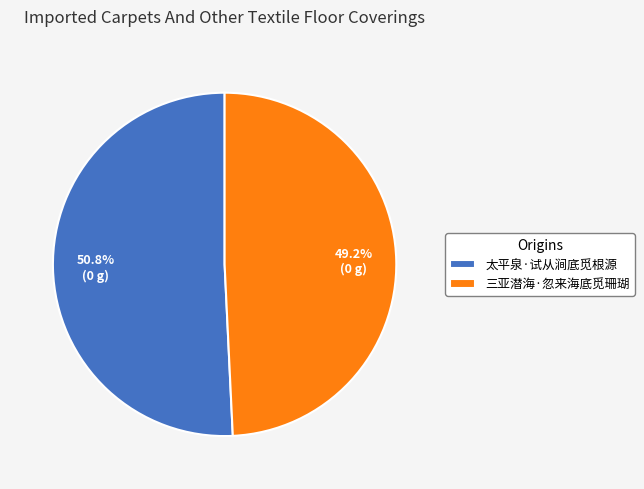

How many slices are in this pie chart?

2